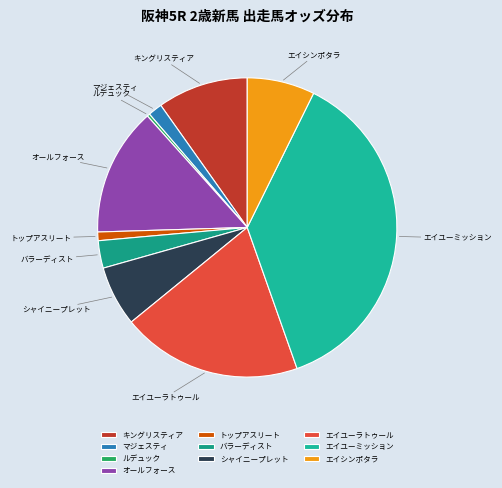

Is there any slice that represents more than half of the pie?

No